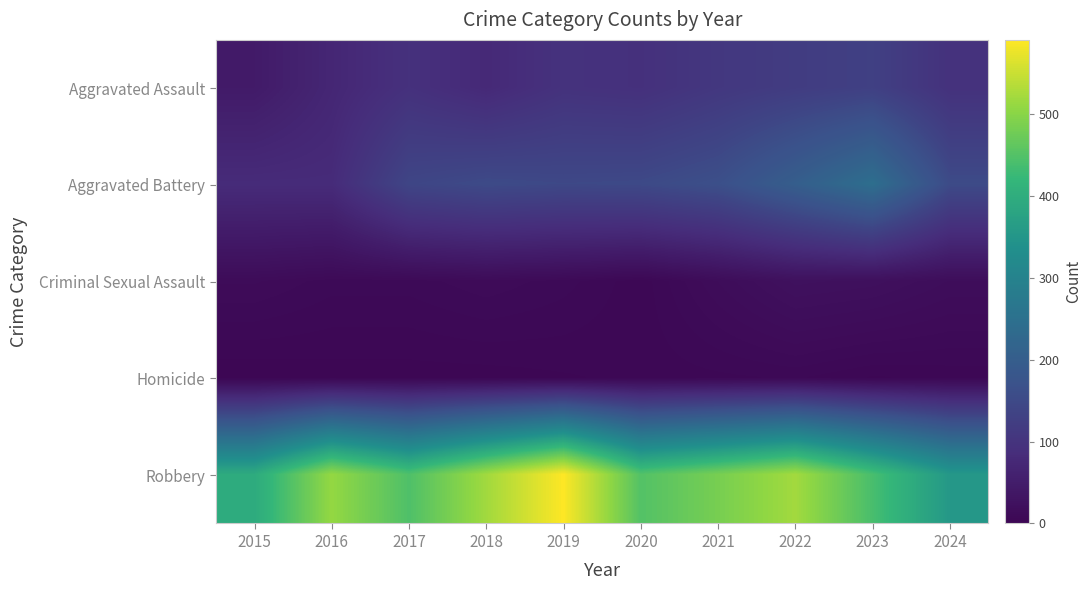

Which has a higher value, 2021 or 2016?

2021